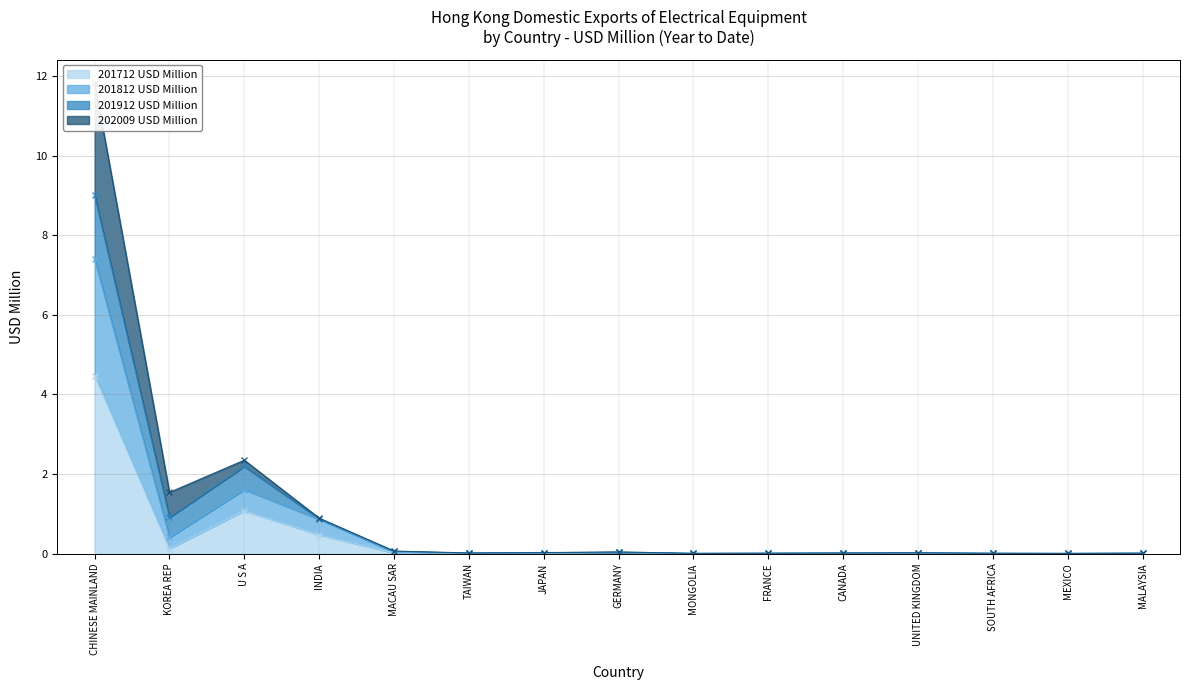

Is the value of 201812 USD Million at KOREA REP greater than the value of 202009 USD Million at TAIWAN?

Yes